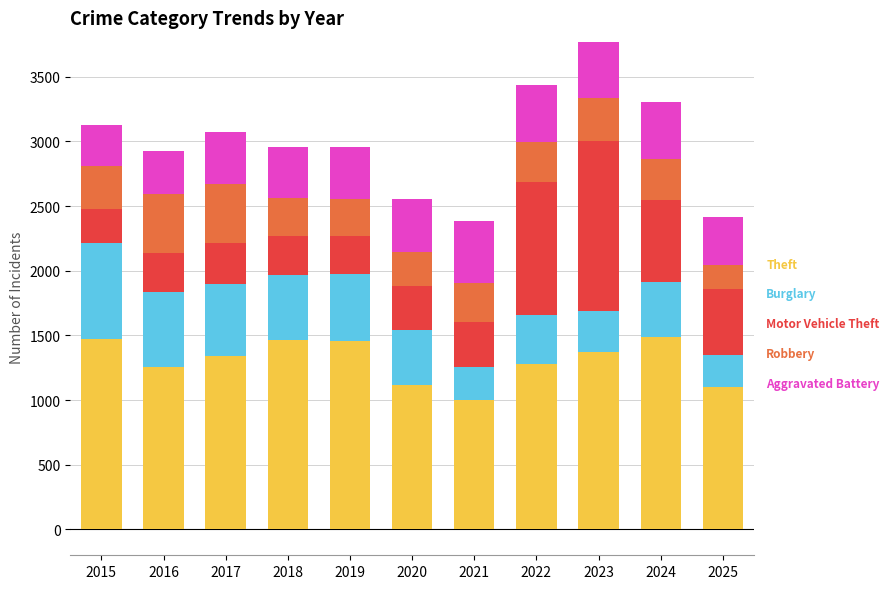

What is the total value across all series at 2021?

2386